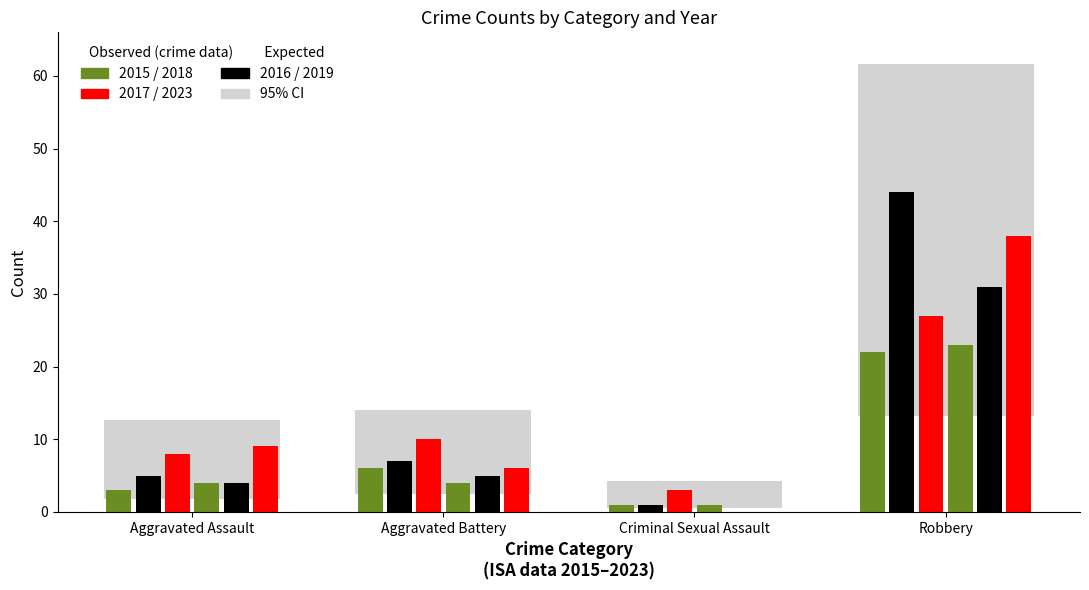

How many distinct data groups are displayed?

6